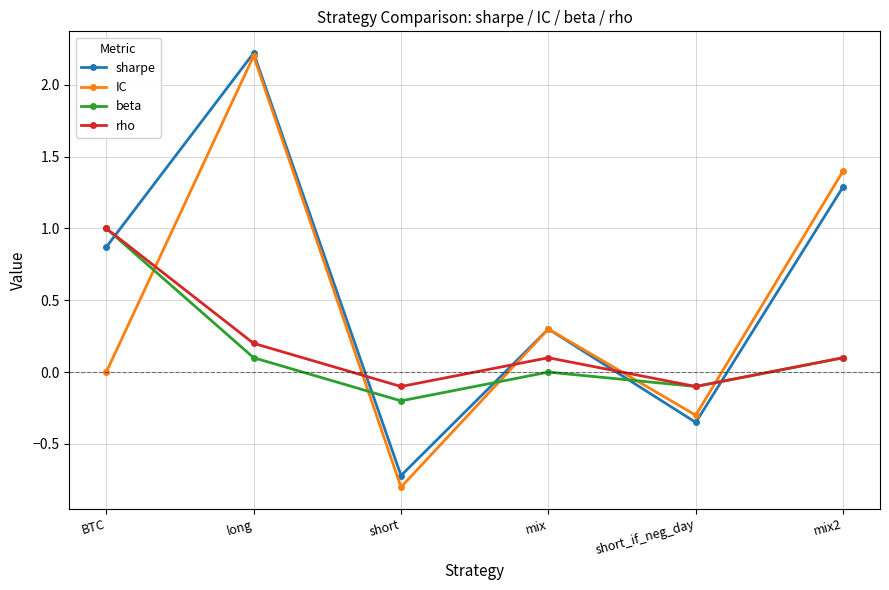

How many lines are shown in the chart?

4